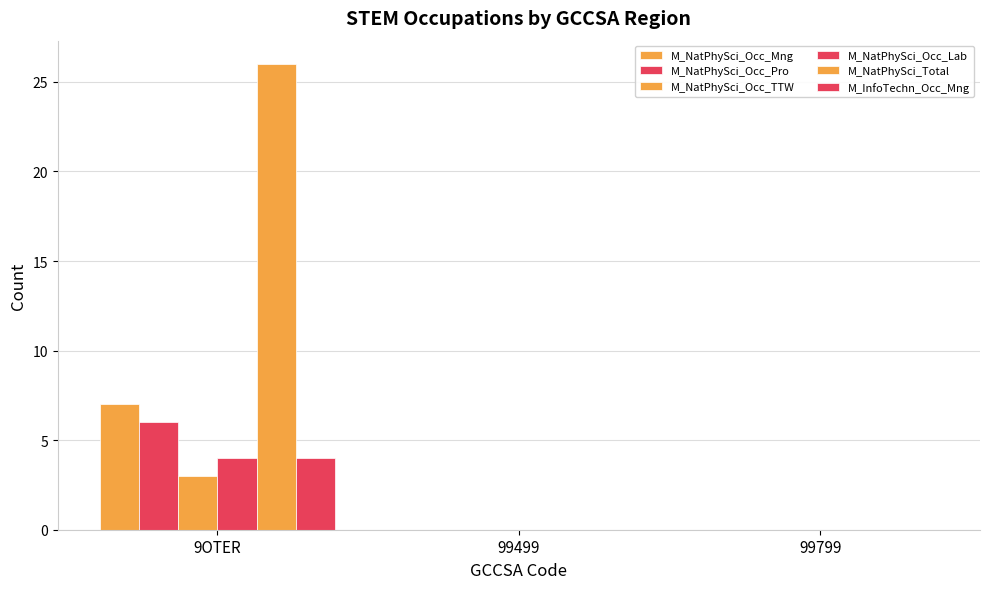

What is the label of the 3rd bar from the left?

99799